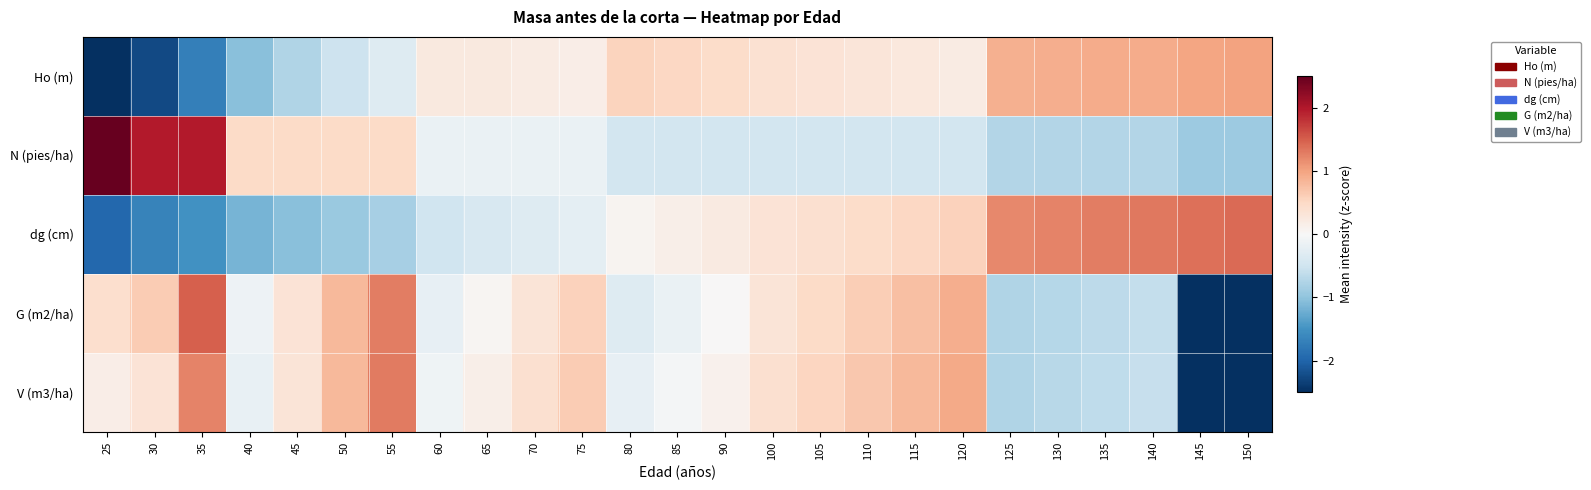

Rank the series at 35 from highest to lowest value.

N (pies/ha), G (m2/ha), V (m3/ha), dg (cm), Ho (m)